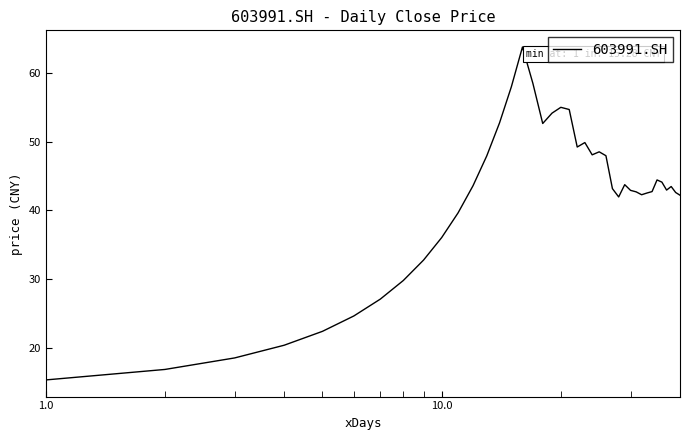

What is the difference between the maximum and minimum values?

48.6